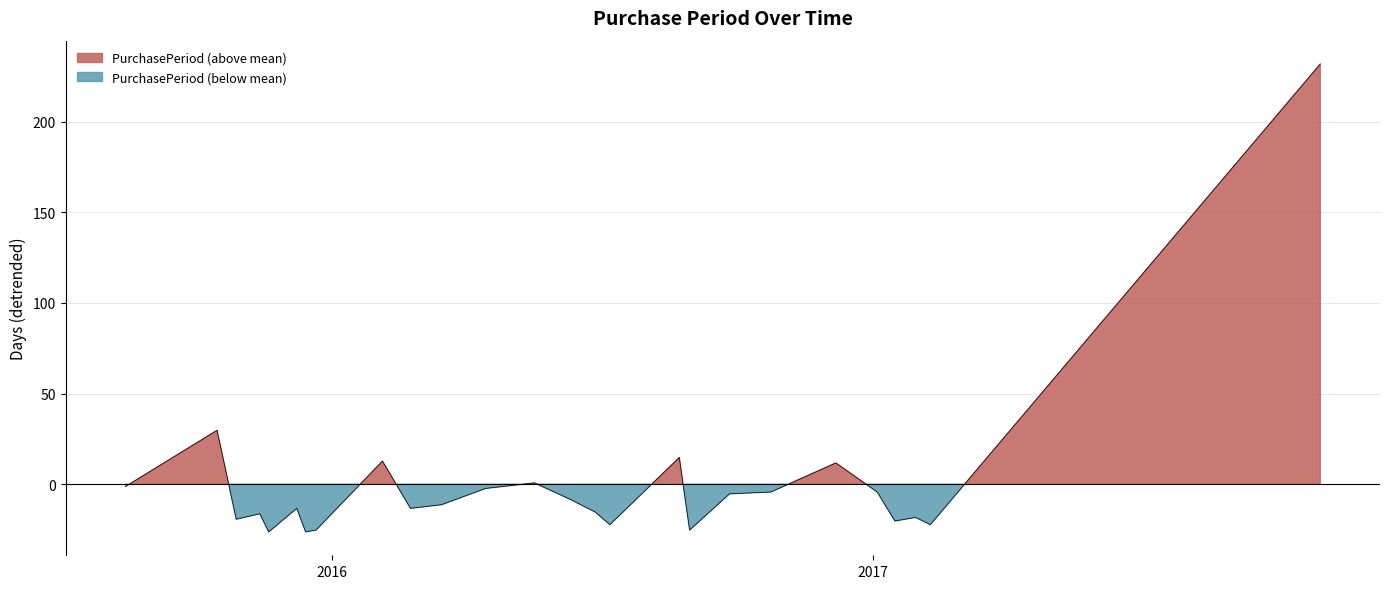

Between 2016-02-23 and 2016-04-14, which is larger?

2016-04-14